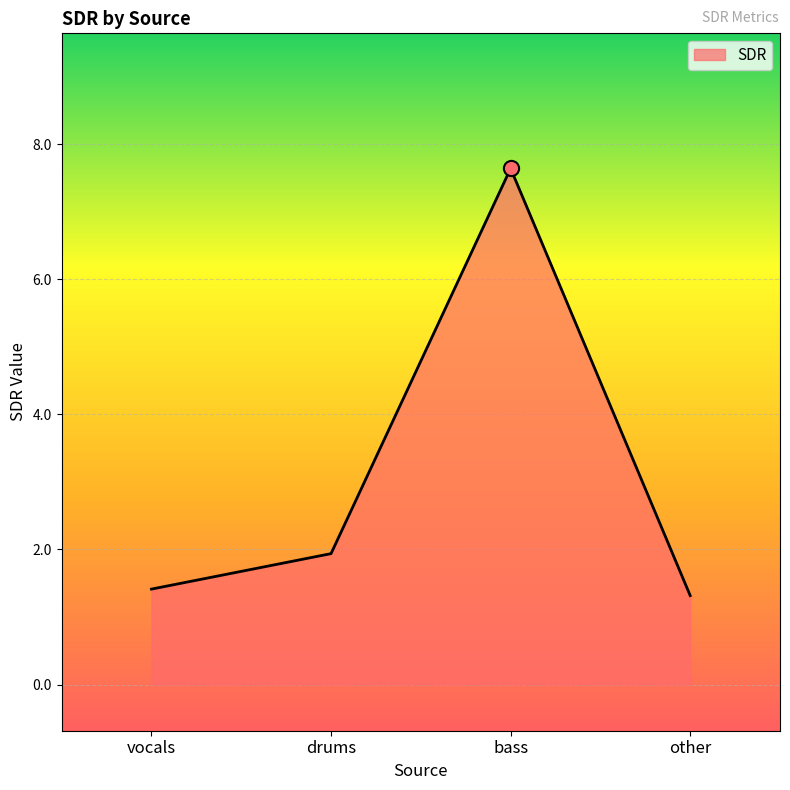

Between vocals and bass, which is larger?

bass